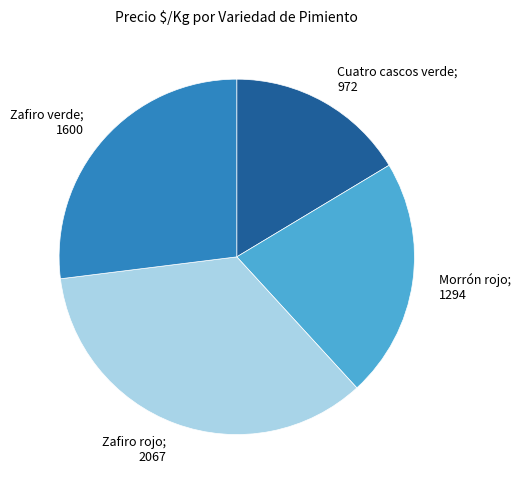

Rank the categories by value from highest to lowest.

Zafiro rojo, Zafiro verde, Morrón rojo, Cuatro cascos verde